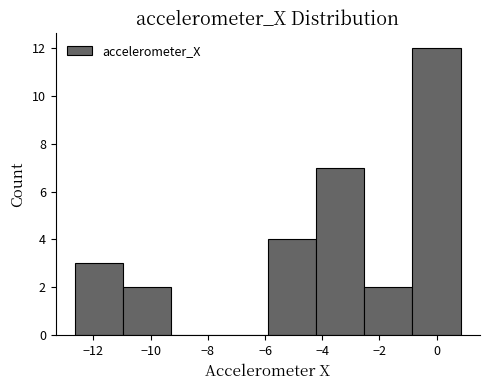

Reading left to right, list every bar in this chart as the range it spans on the x-axis followed by its height. Neither the bar edges nor the heights are printed on the chart, so give them approximately, as read against the axes.

-12.6 to -11.0: 3
-11.0 to -9.2: 2
-9.2 to -7.6: 0
-7.6 to -6.0: 0
-6.0 to -4.2: 4
-4.2 to -2.6: 7
-2.6 to -0.8: 2
-0.8 to 0.8: 12